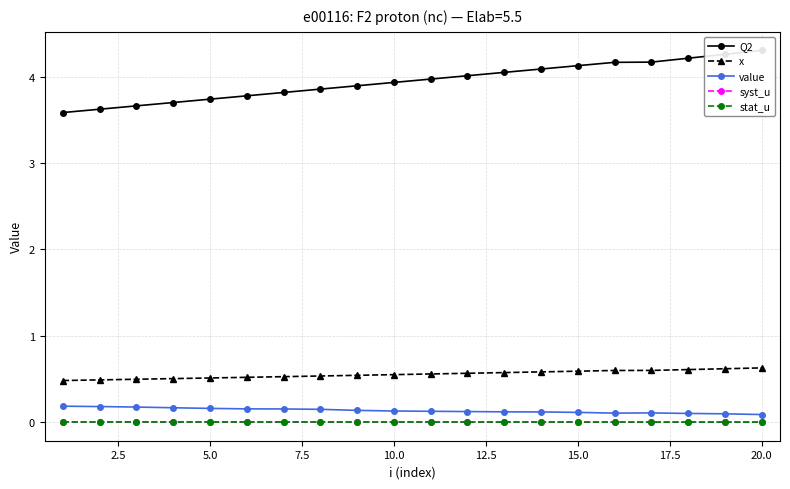

Reading left to right, extract all data points from this chart.

Q2: 3.6	3.6	3.7	3.7	3.7	3.8	3.8	3.9	3.9	3.9	4.0	4.0	4.1	4.1	4.1	4.2	4.2	4.2	4.3	4.3
x: 0.5	0.5	0.5	0.5	0.5	0.5	0.5	0.5	0.5	0.6	0.6	0.6	0.6	0.6	0.6	0.6	0.6	0.6	0.6	0.6
value: 0.2	0.2	0.2	0.2	0.2	0.2	0.2	0.1	0.1	0.1	0.1	0.1	0.1	0.1	0.1	0.1	0.1	0.1	0.1	0.1
syst_u: 0.0	0.0	0.0	0.0	0.0	0.0	0.0	0.0	0.0	0.0	0.0	0.0	0.0	0.0	0.0	0.0	0.0	0.0	0.0	0.0
stat_u: 0.0	0.0	0.0	0.0	0.0	0.0	0.0	0.0	0.0	0.0	0.0	0.0	0.0	0.0	0.0	0.0	0.0	0.0	0.0	0.0